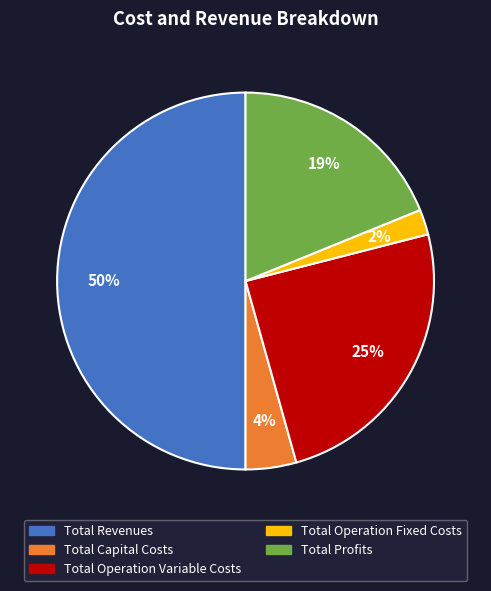

How many segments does this pie chart have?

5